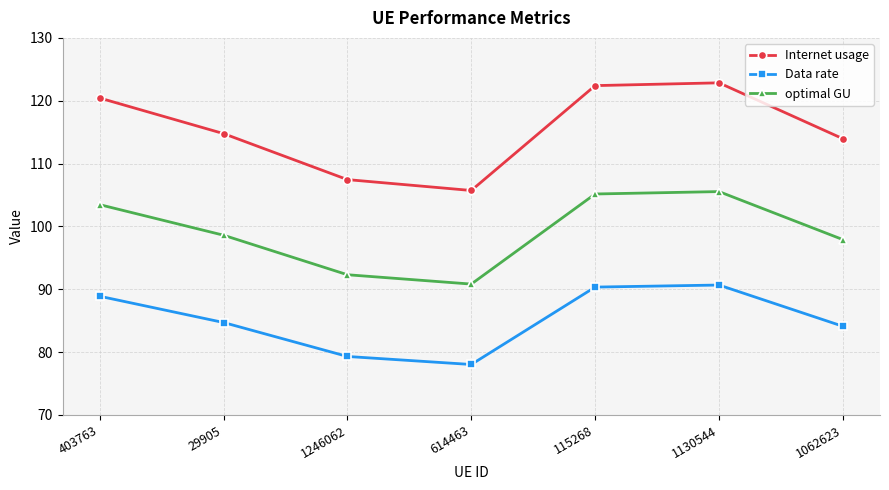

True or false: Internet usage and Data rate cross at least once.

False